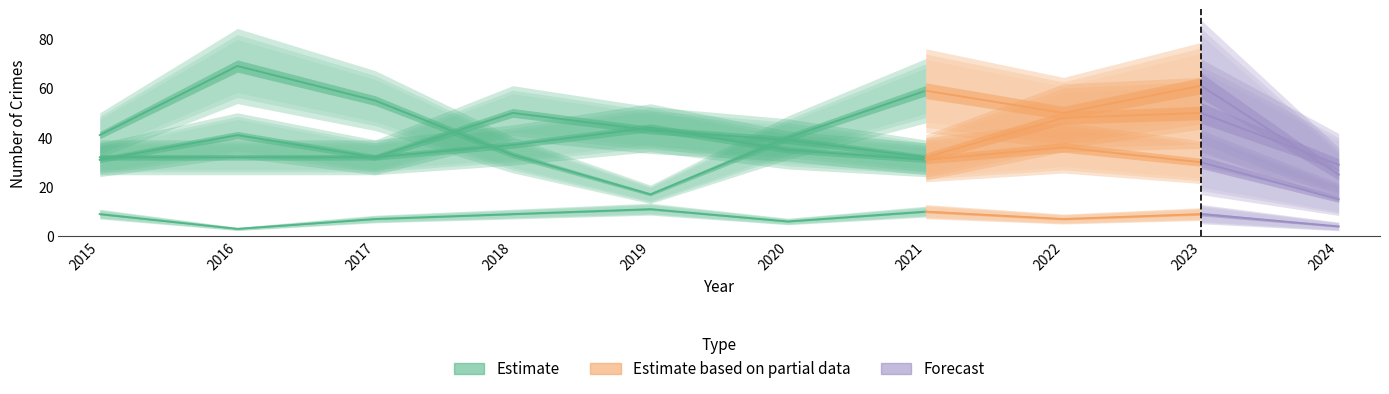

What is the minimum value shown in the chart?

3